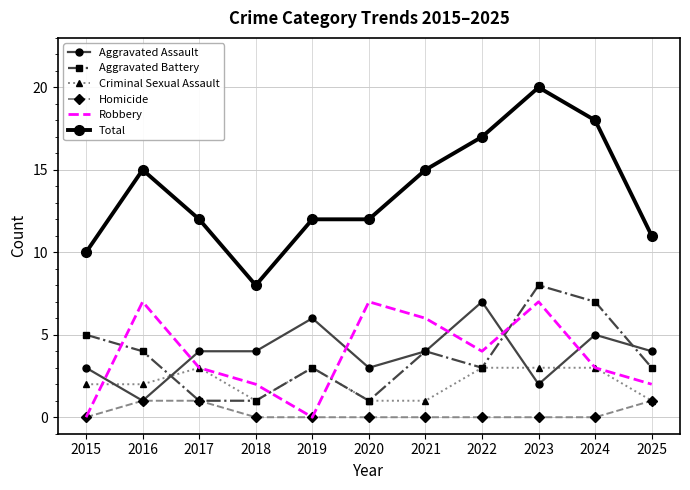

Where is the first local maximum for Aggravated Battery?

2019